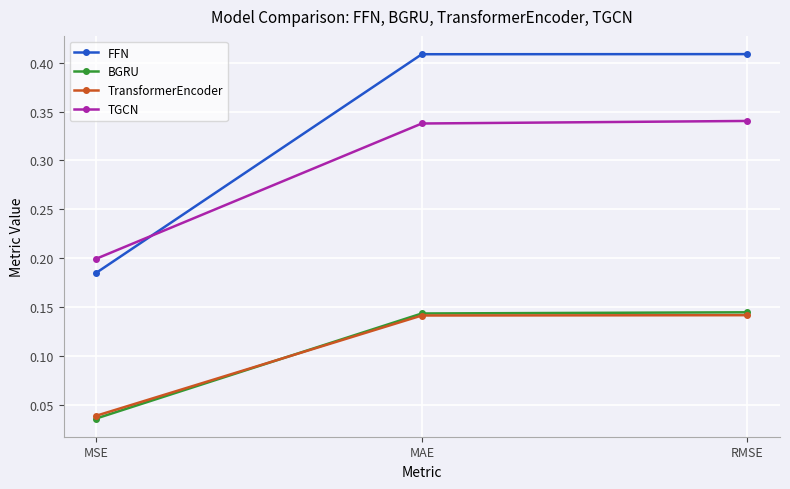

Which label corresponds to the smallest value in the chart?

MSE